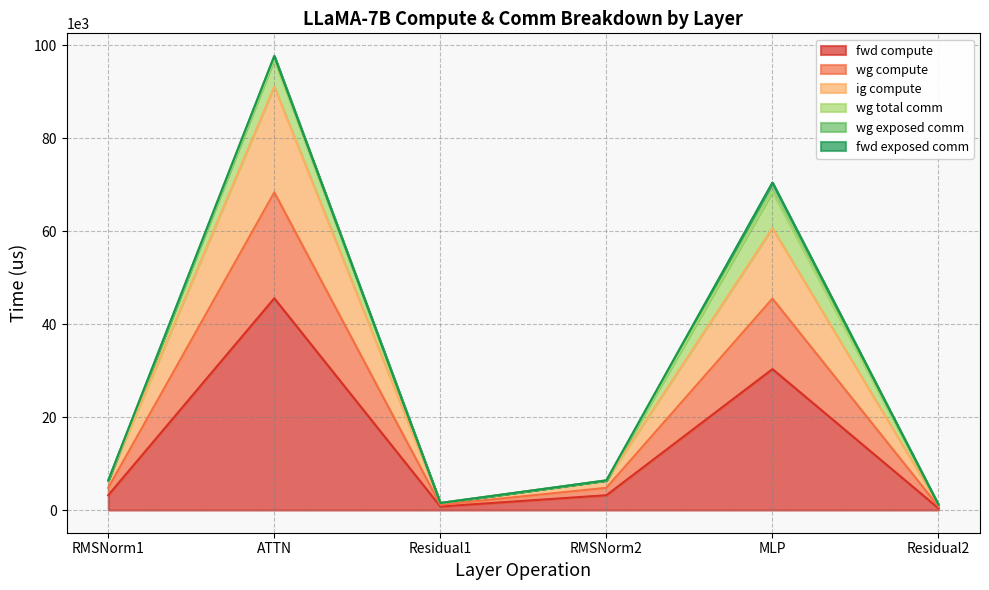

True or false: ig compute and wg compute cross at least once.

False